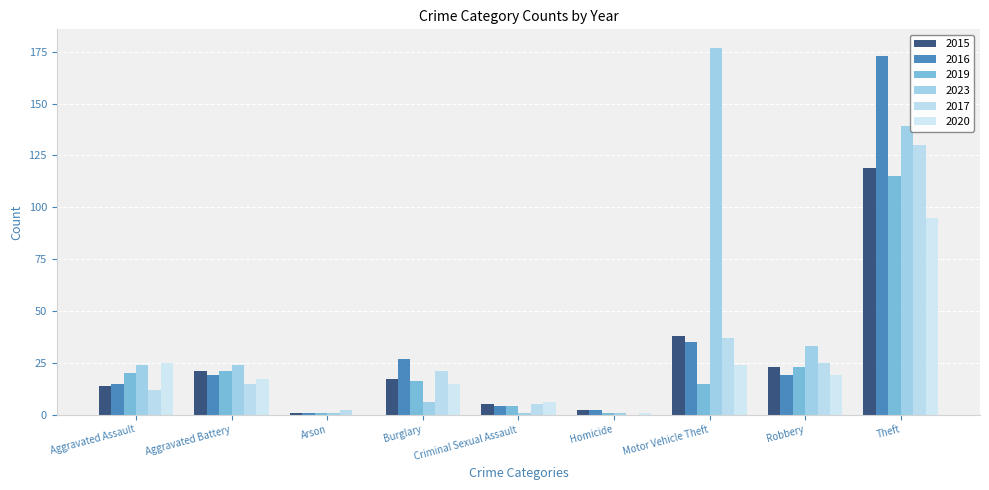

At how many categories does at least one series exceed 116?

2